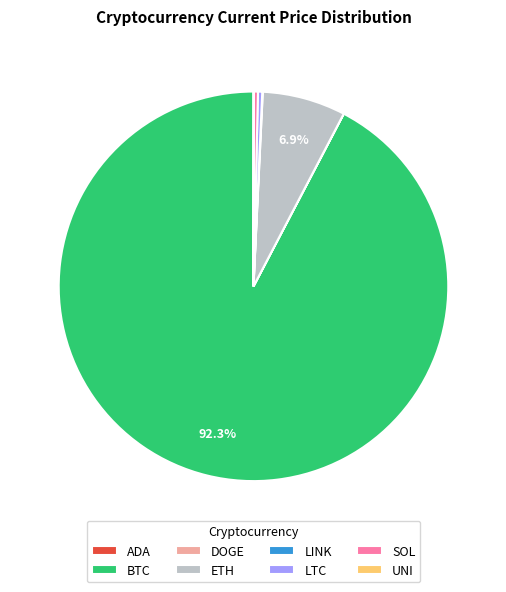

To the nearest percent, what is the difference between the largest and smallest slice percentages?

92%